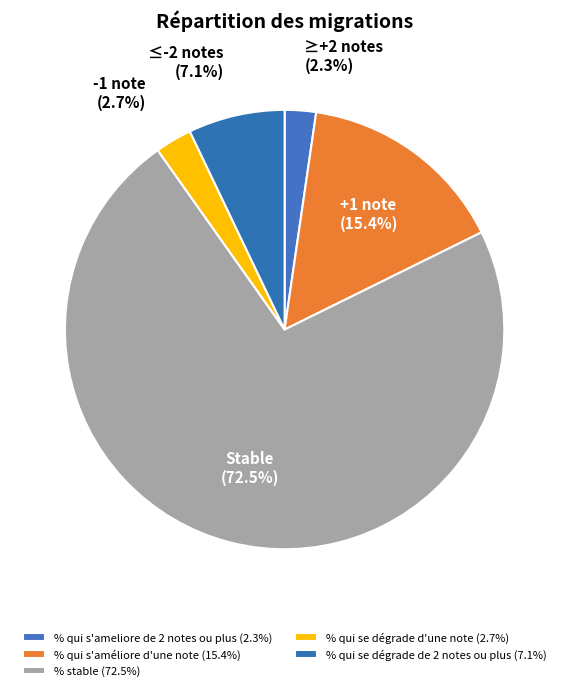

Is the sum of % stable and % qui s'ameliore de 2 notes ou plus greater than half?

Yes